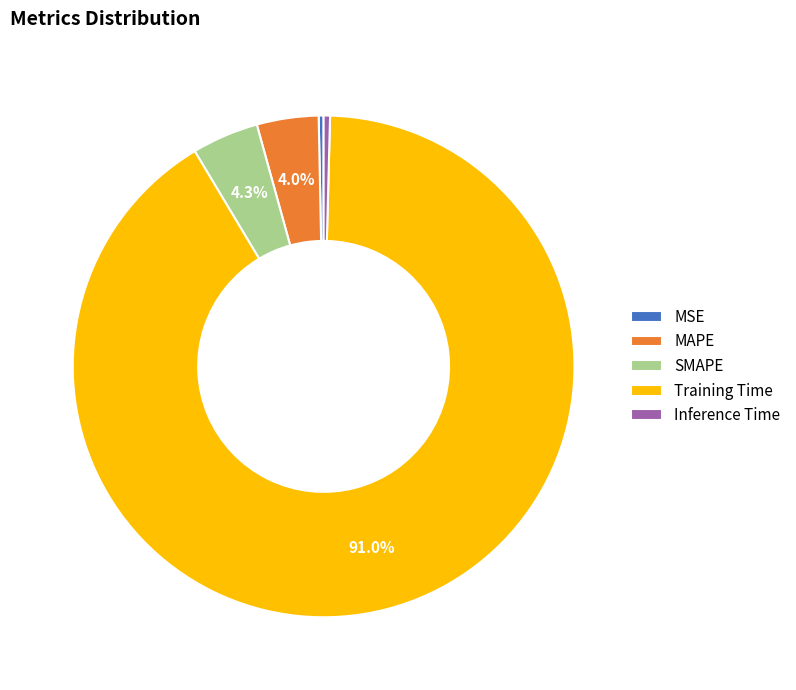

What is the majority slice?

Training Time